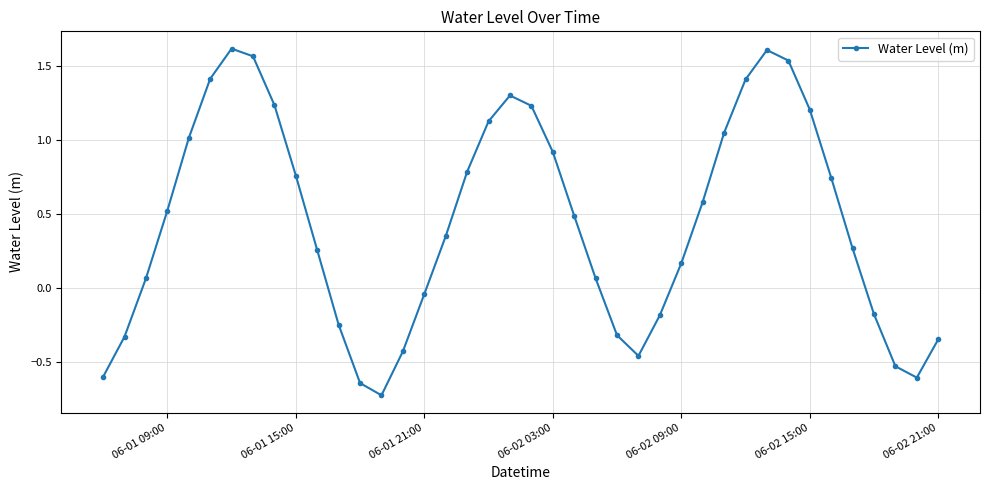

How many points are higher than both their immediate neighbors (excluding endpoints)?

3